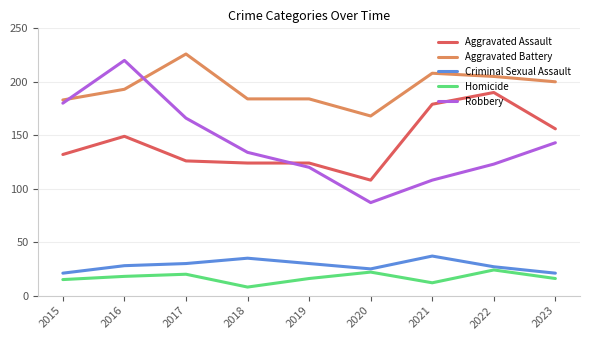

At how many categories does at least one series exceed 174?

8